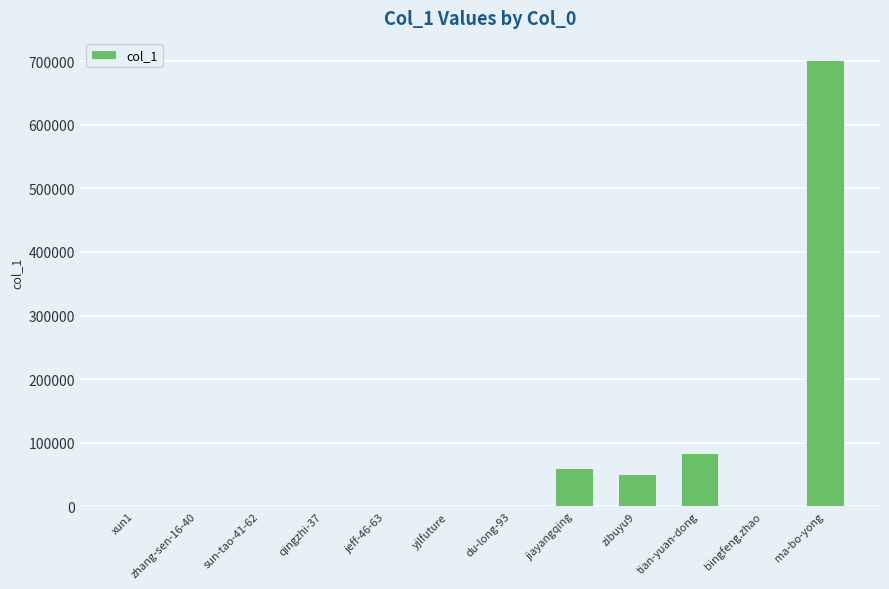

Is it true that the value at xun1 is 32?

True